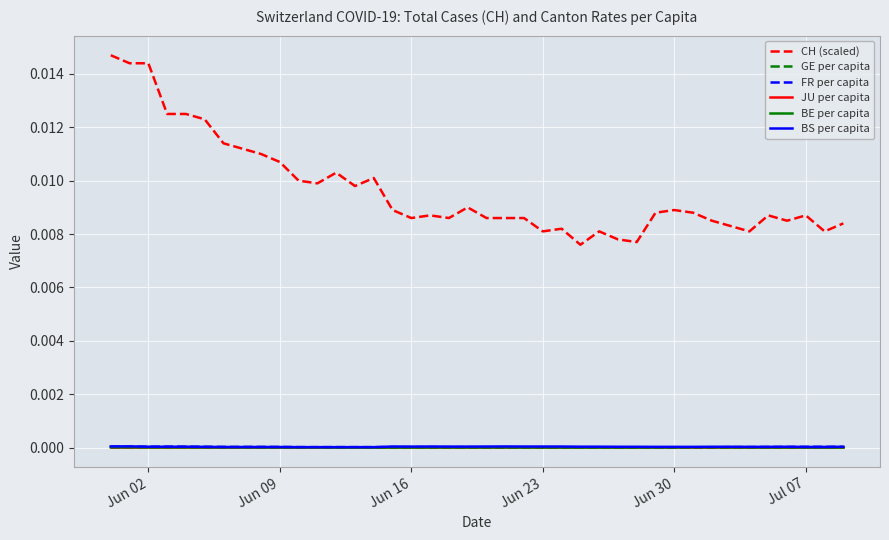

Which series has the largest total across all categories?

CH (scaled)